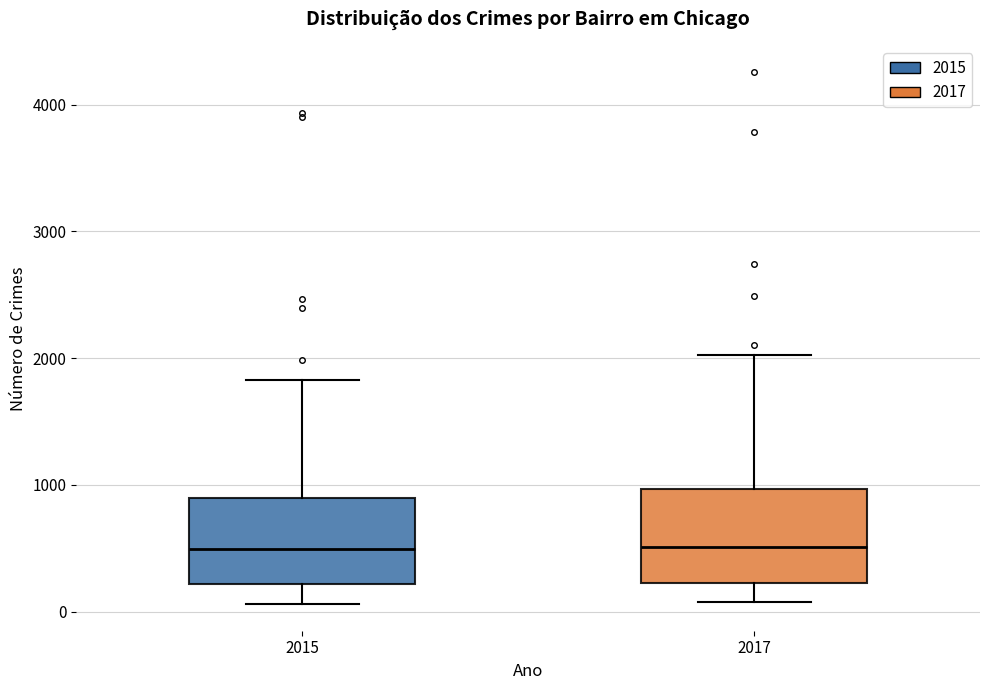

Where is the upper edge of the box at x = 2017 on the y-axis? The values are not printed on the chart, so give them approximately, as read against the axis.

1000